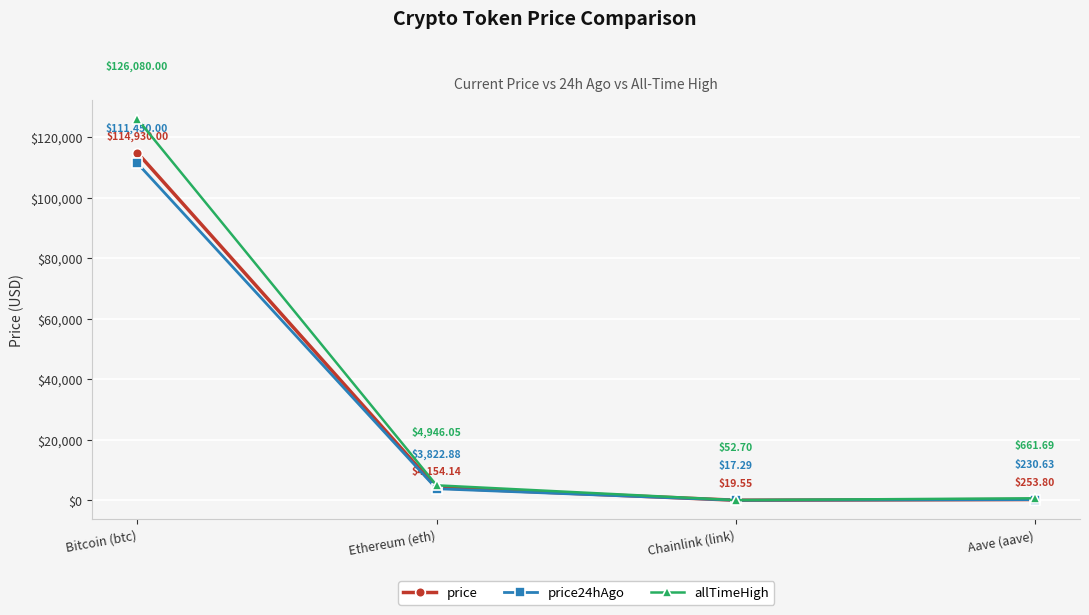

How many data points in price24hAgo are above 3822?

2